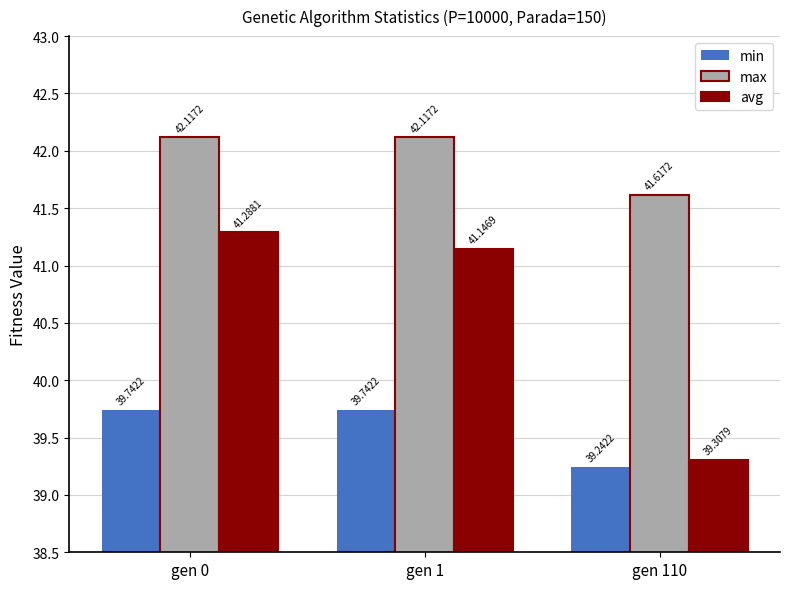

What is the value of the max bar at the 2nd from the left?

42.1